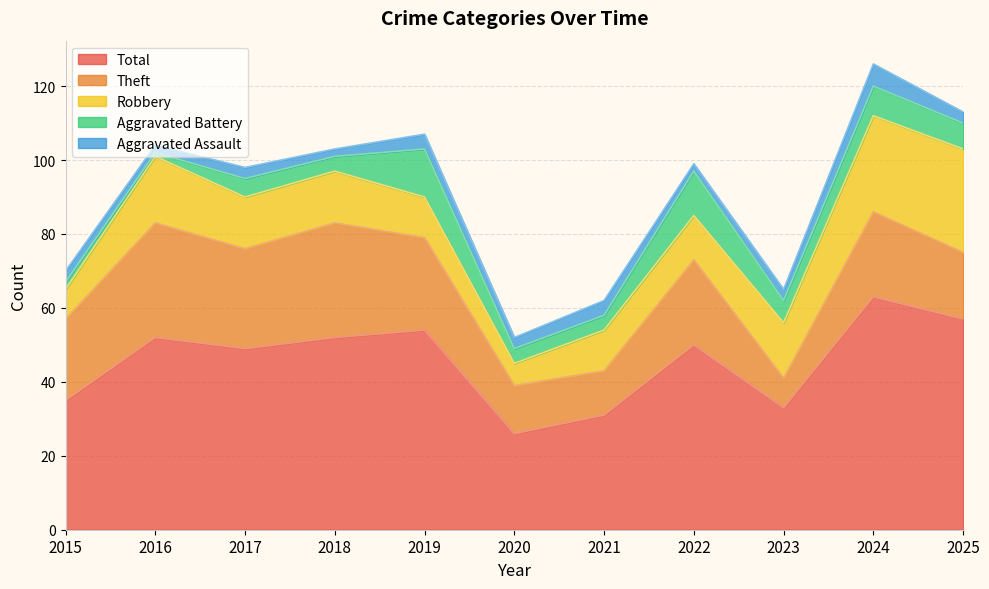

Reading left to right, transcribe all the data shown in this chart.

Aggravated Assault: 2015=3	2016=2	2017=3	2018=2	2019=4	2020=3	2021=4	2022=2	2023=3	2024=6	2025=3
Aggravated Battery: 2015=2	2016=1	2017=5	2018=4	2019=13	2020=4	2021=4	2022=12	2023=6	2024=8	2025=7
Robbery: 2015=8	2016=18	2017=14	2018=14	2019=11	2020=6	2021=11	2022=12	2023=15	2024=26	2025=28
Theft: 2015=22	2016=31	2017=27	2018=31	2019=25	2020=13	2021=12	2022=23	2023=8	2024=23	2025=18
Total: 2015=35	2016=52	2017=49	2018=52	2019=54	2020=26	2021=31	2022=50	2023=33	2024=63	2025=57